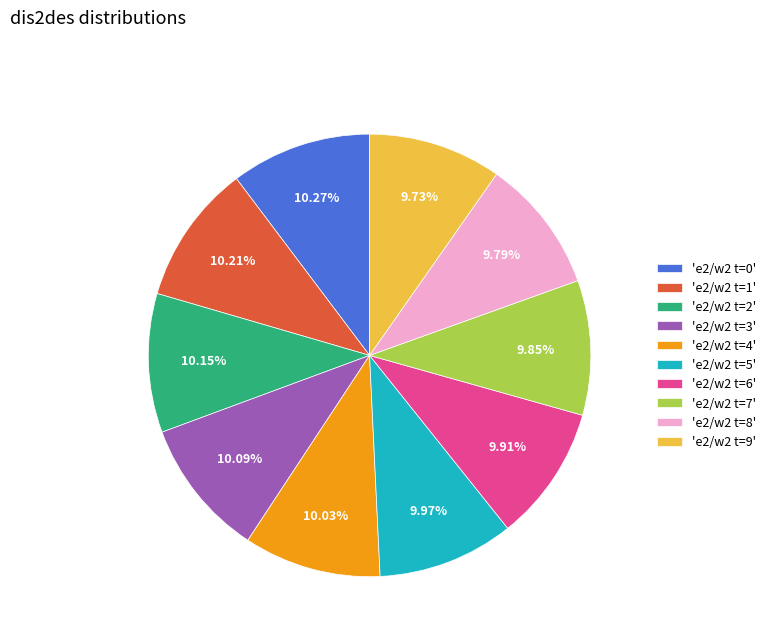

Combined, do 'e2/w2 t=4' and 'e2/w2 t=3' account for over 50%?

No